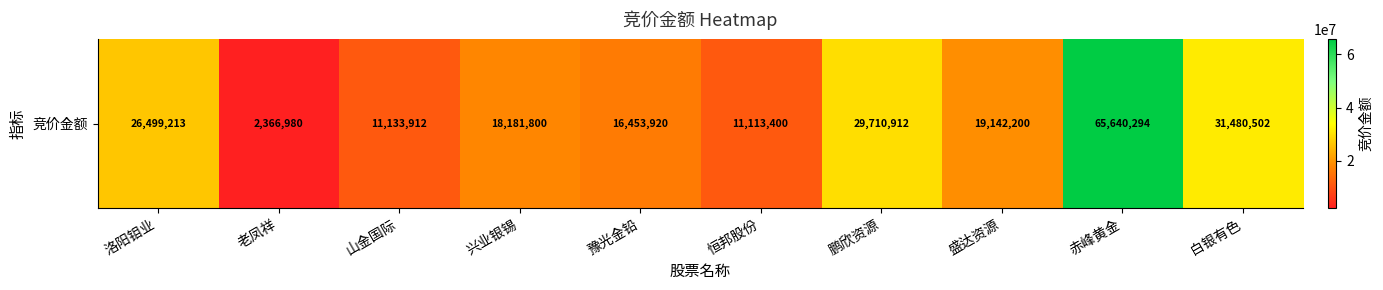

Rank the categories by value from highest to lowest.

赤峰黄金, 白银有色, 鹏欣资源, 洛阳钼业, 盛达资源, 兴业银锡, 豫光金铅, 山金国际, 恒邦股份, 老凤祥